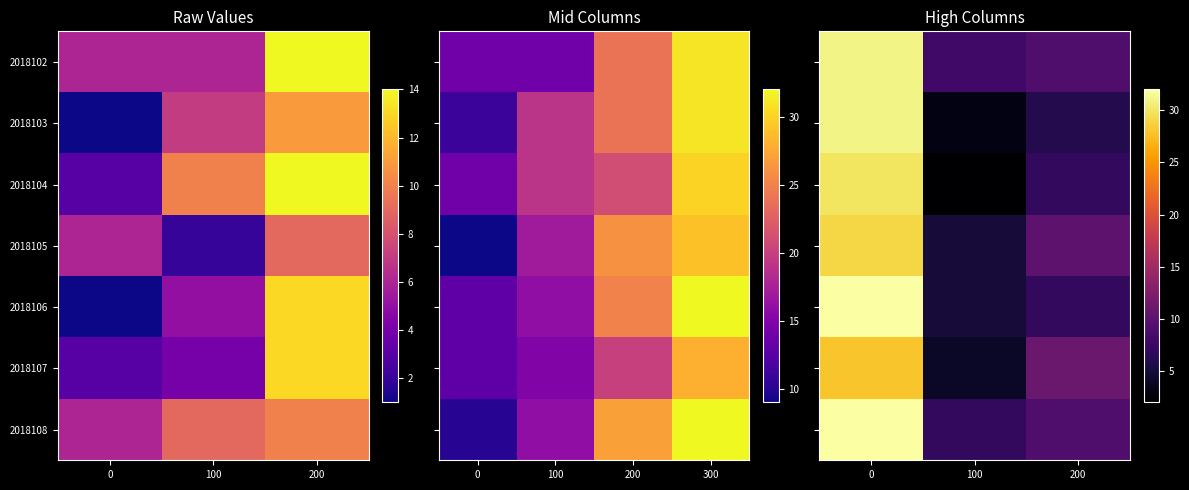

How many data points does each series have?

3